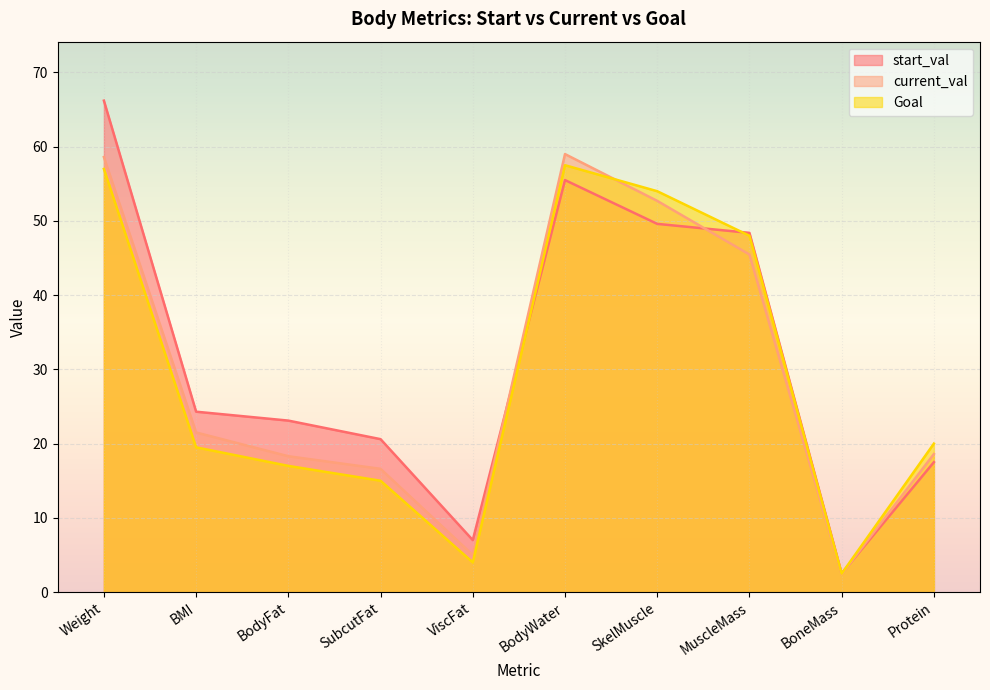

What is the spread (max minus min) of values at BodyFat?

6.1